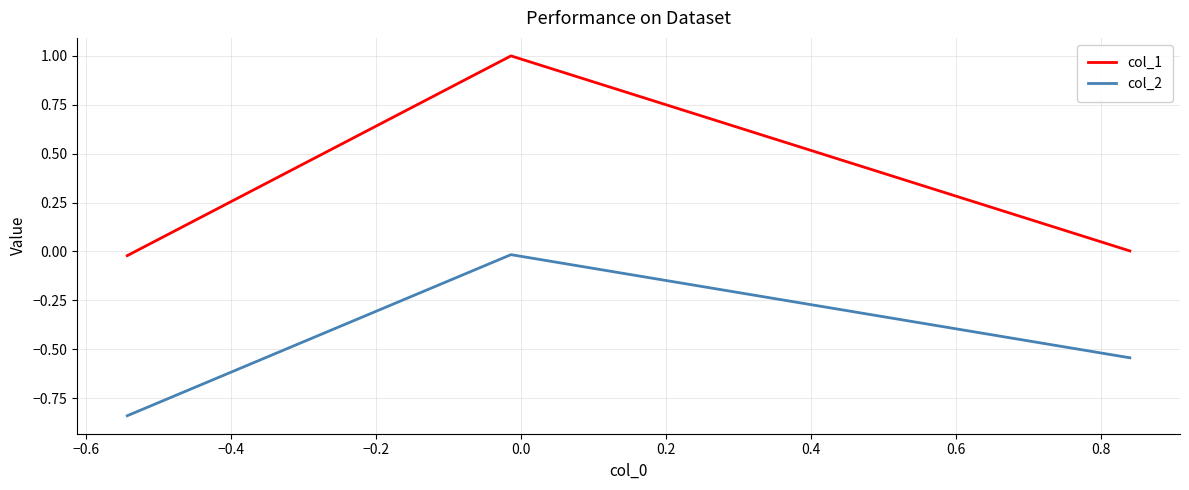

Rank the series by their maximum value, from highest to lowest.

col_1, col_2